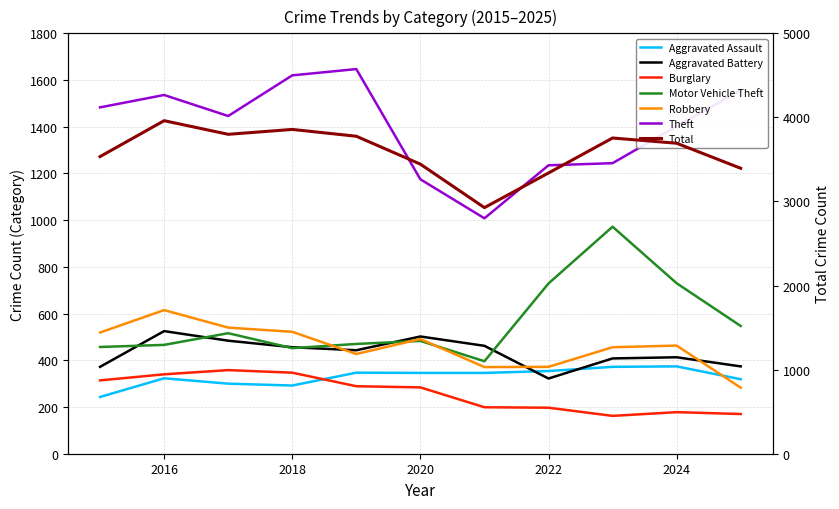

Is it true that Robbery equals 615 at 2016?

True